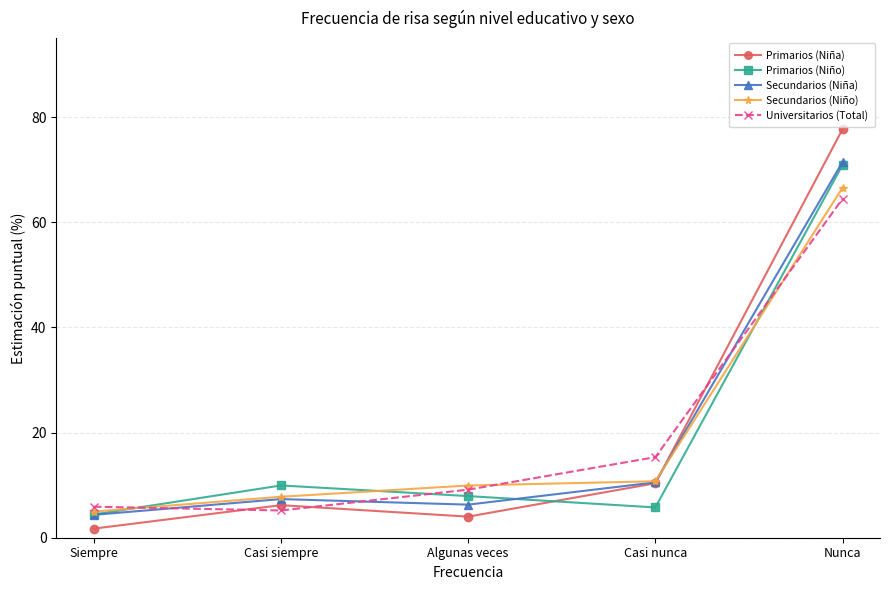

What is the spread (max minus min) of values at Casi nunca?

9.6